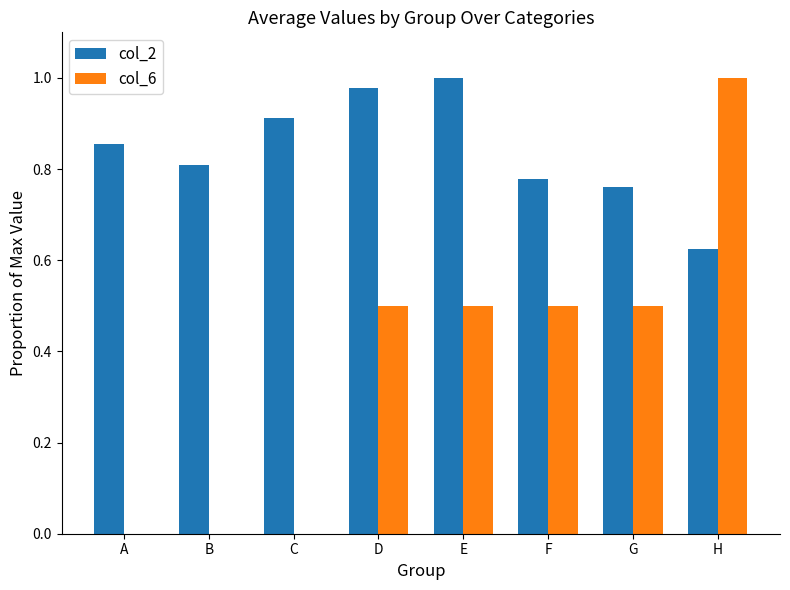

What is the sum of all col_6 values?

3.0